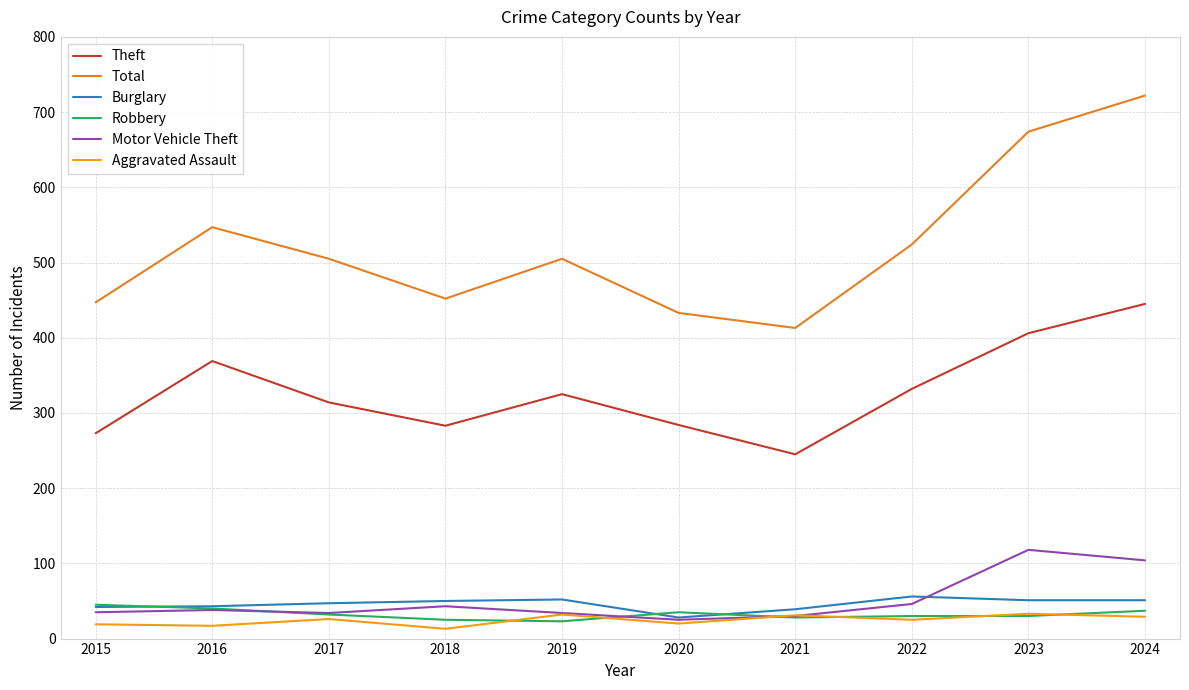

What is the spread (max minus min) of values at 2024?

693